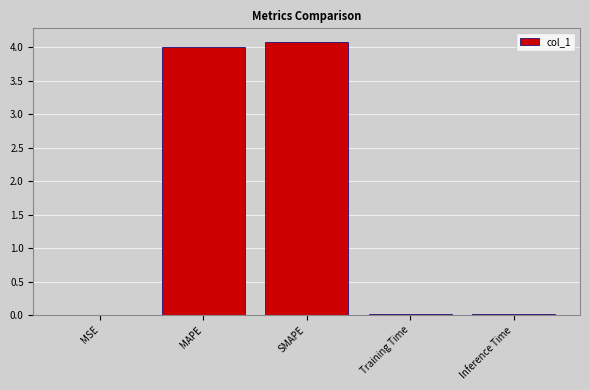

True or false: the data shows 4.0 at MAPE.

True